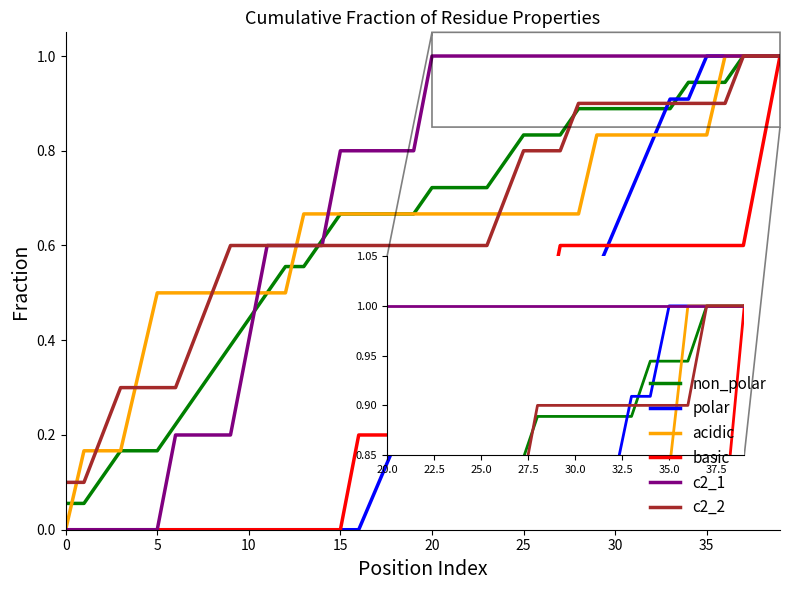

Which series has the largest total across all categories?

c2_1